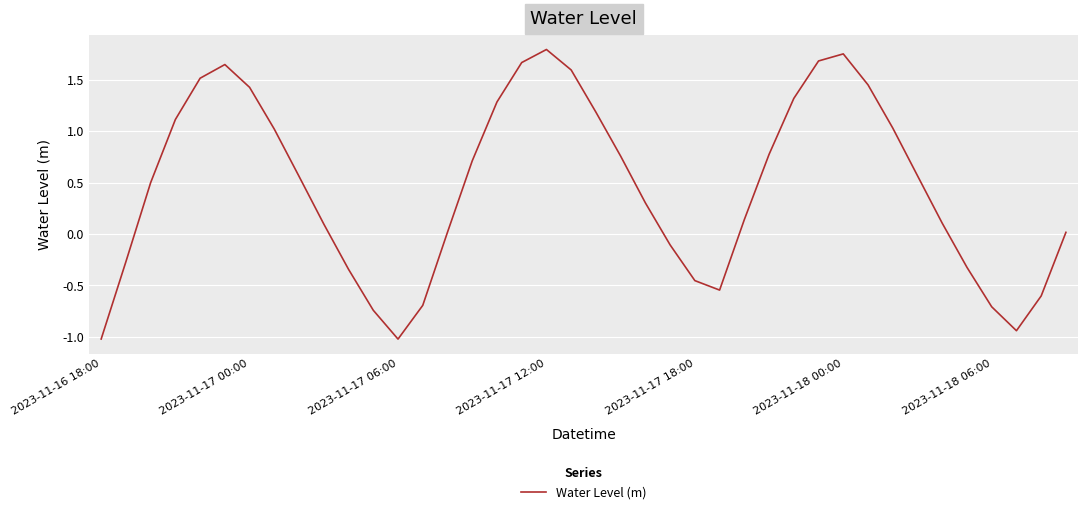

What is the difference between the maximum and minimum values?

2.8